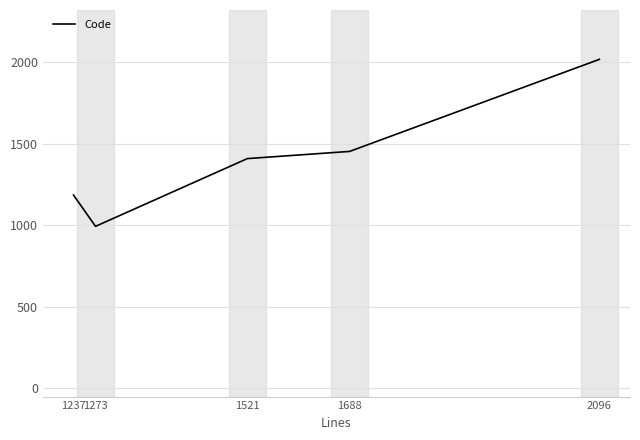

How many values are below 1408?

2